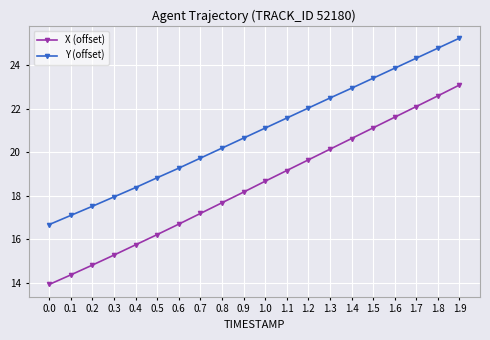

Rank the series at 1.0 from highest to lowest value.

Y (offset), X (offset)